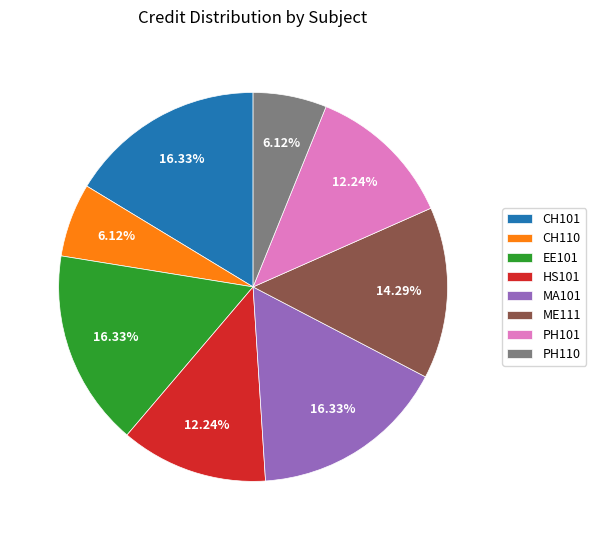

Is the sum of PH101 and MA101 greater than half?

No